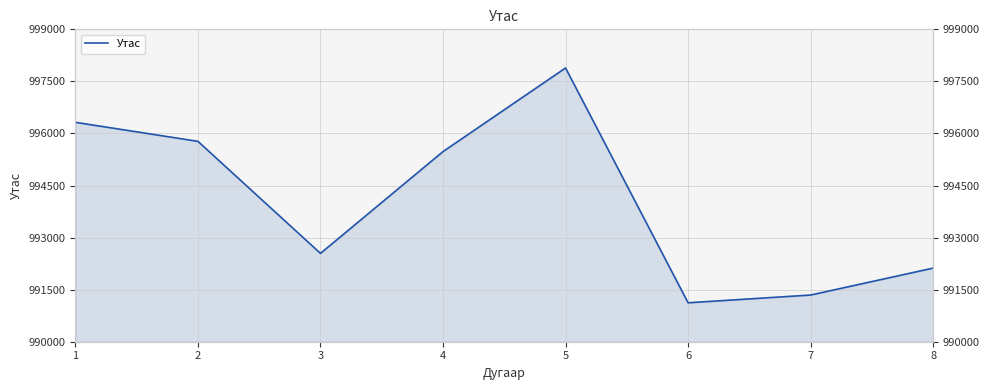

What is the difference between the maximum and minimum values?

6765